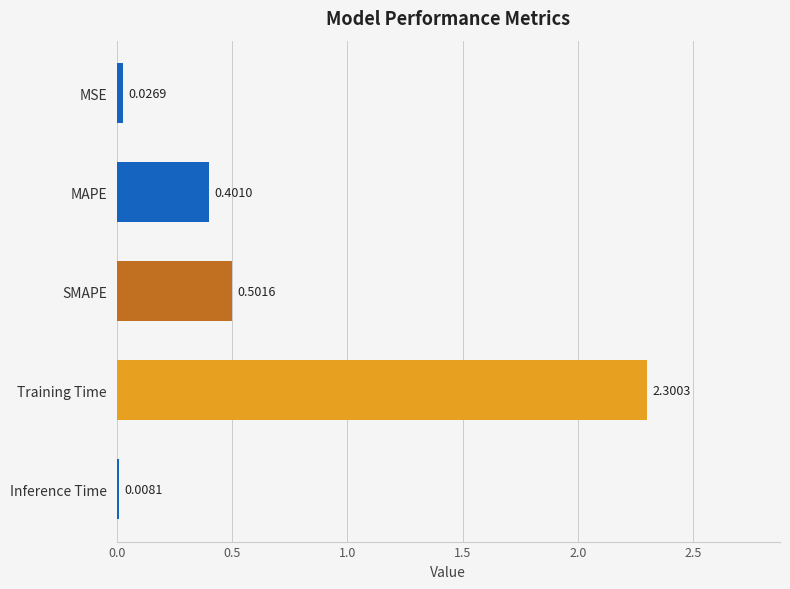

At which label is the value closest to 1?

SMAPE